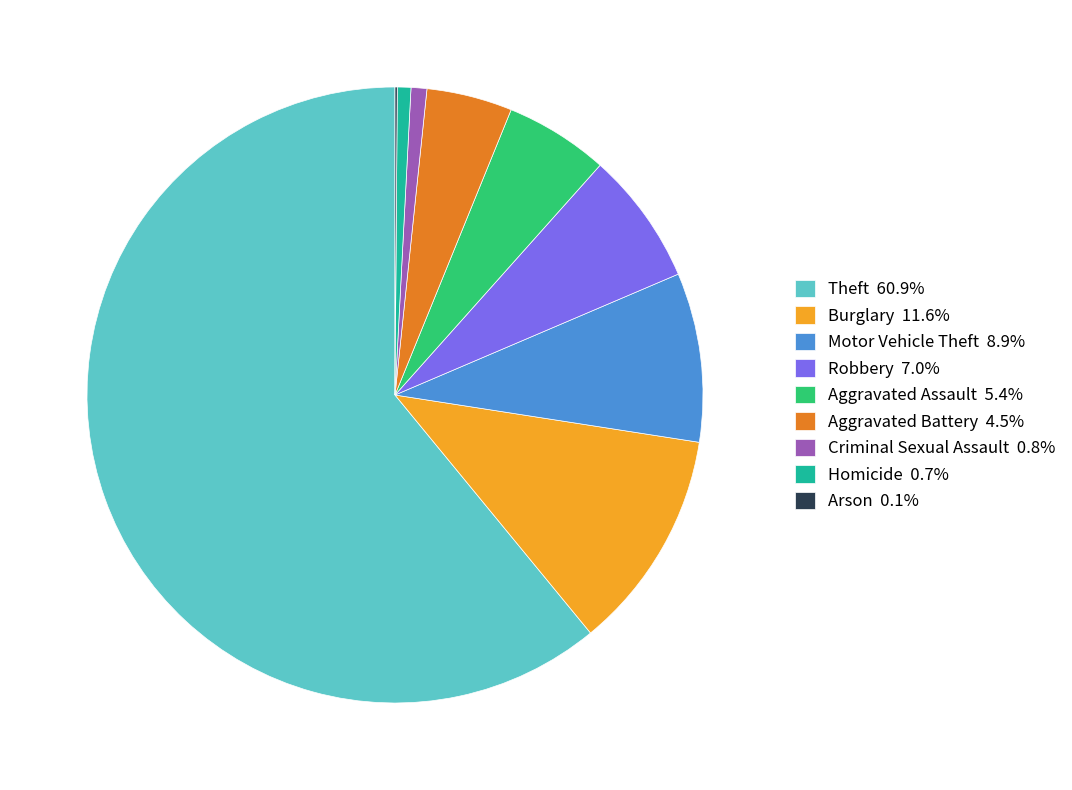

Do Motor Vehicle Theft 8.9% and Theft 60.9% together represent more than half of the pie?

Yes